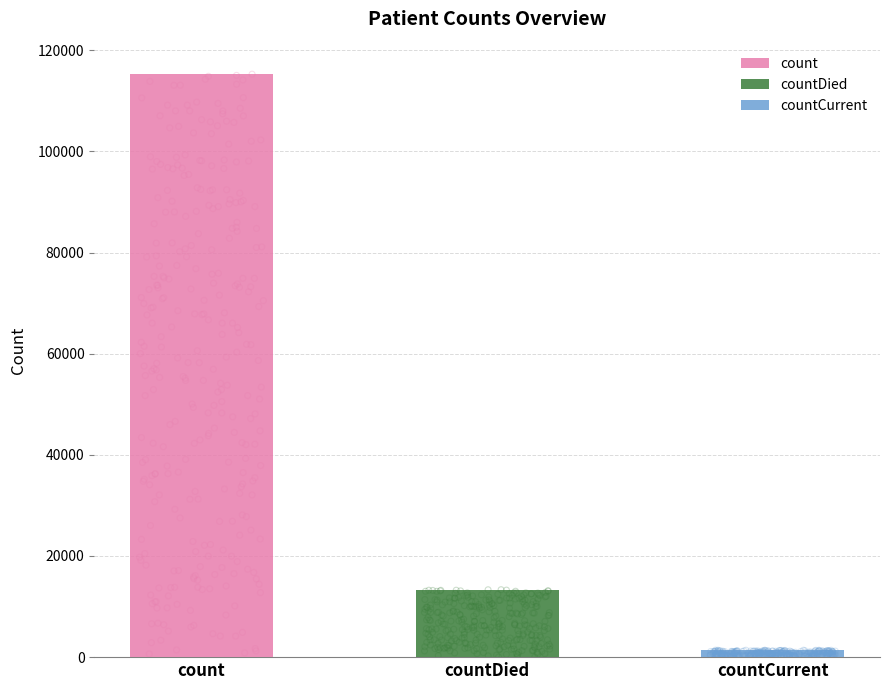

What is the change in value from count to countDied?

-102036